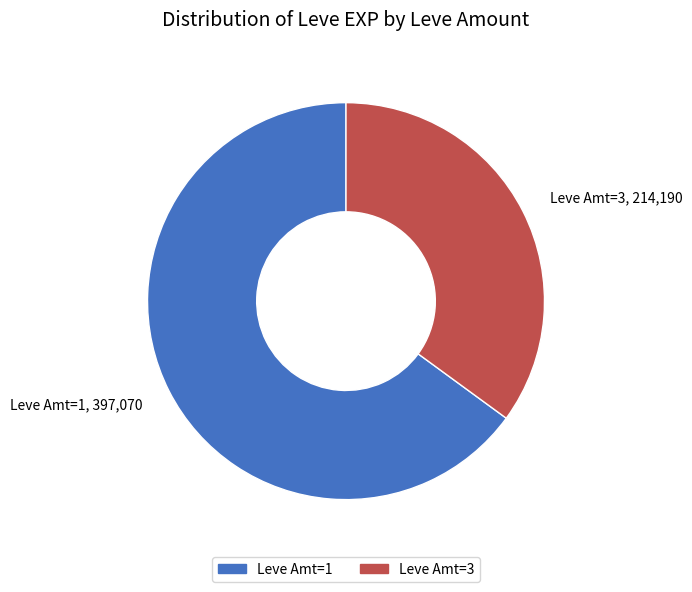

True or false: Leve Amt=3 accounts for 46% of the total.

False